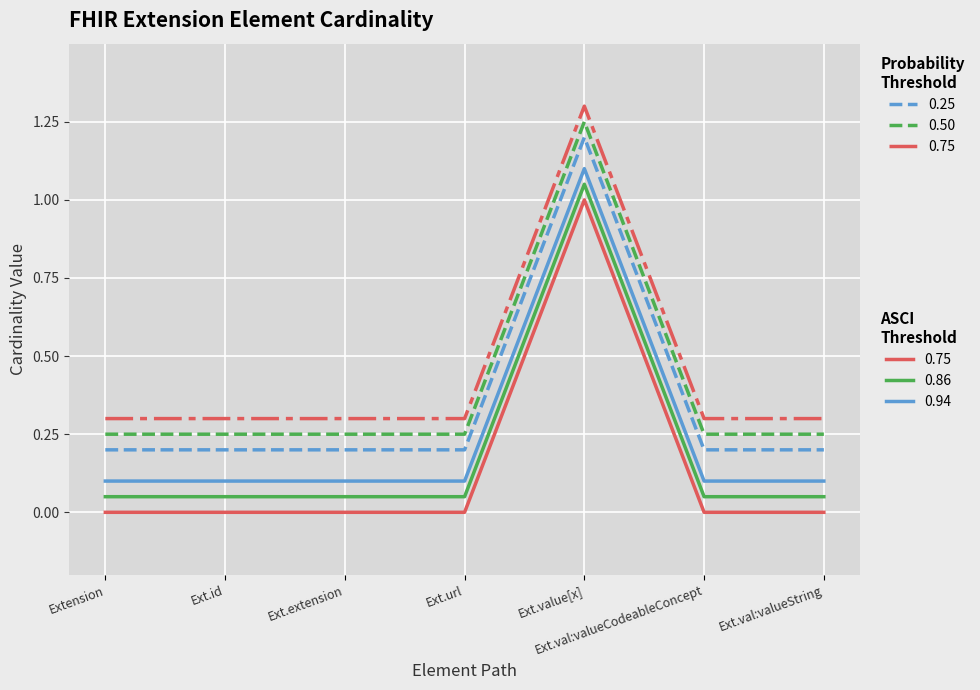

What is the spread (max minus min) of values at Extension?

0.3